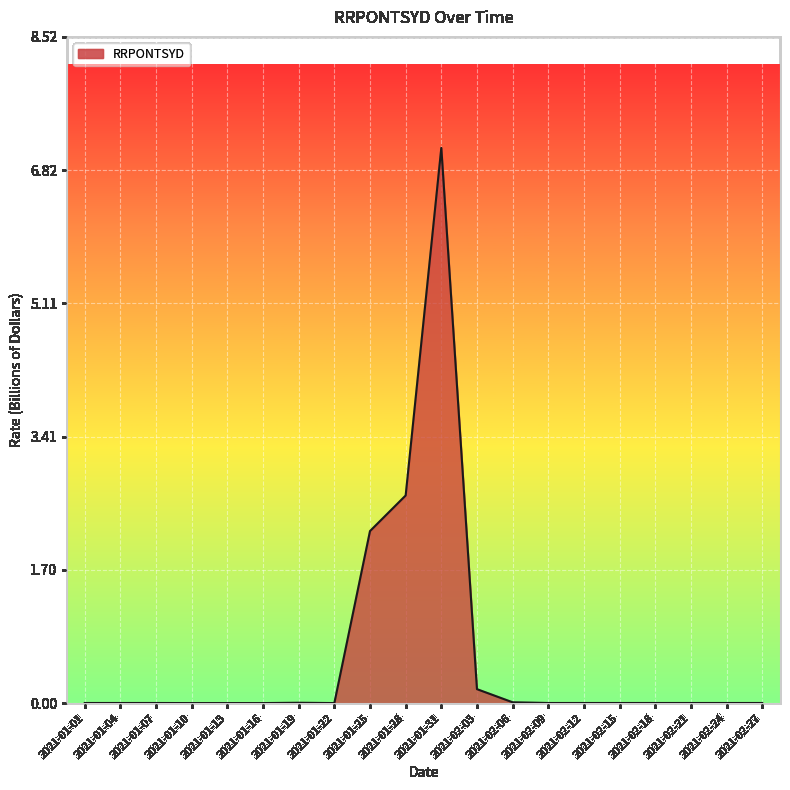

True or false: the data shows -4.8 at 2021-01-22.

False